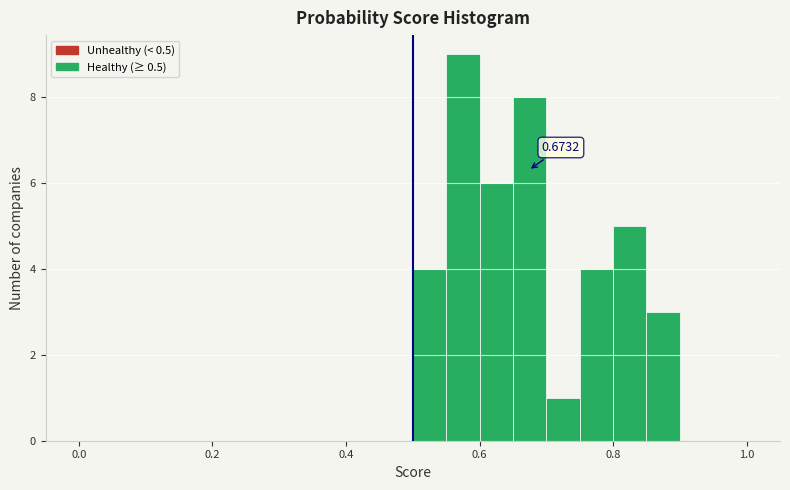

Read against the x-axis, roughly where is the centre of the tallest bar?

0.58